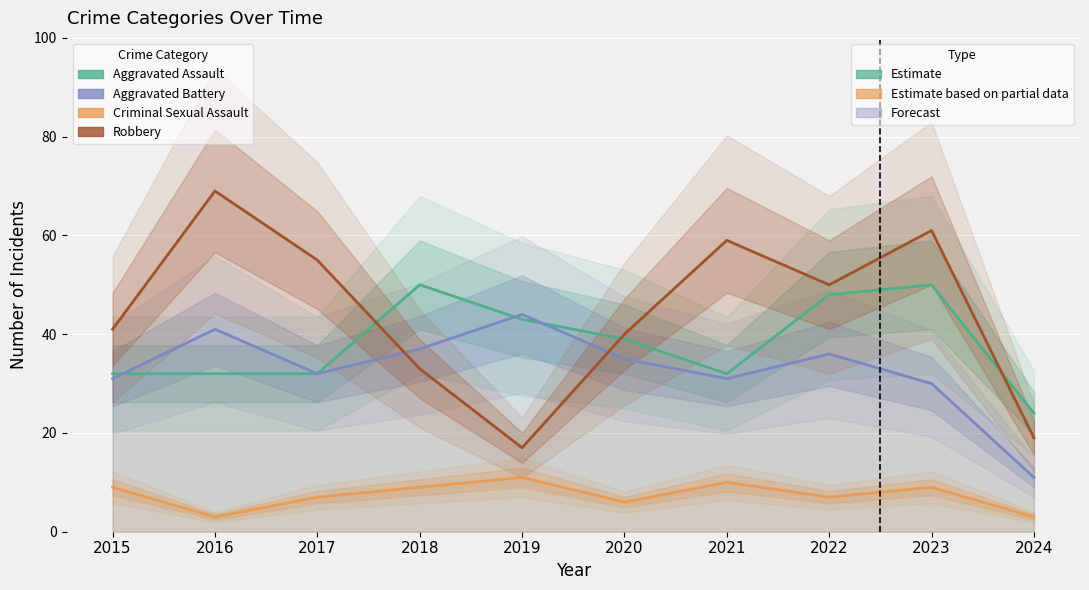

At which category does Aggravated Assault reach its first local valley?

2021